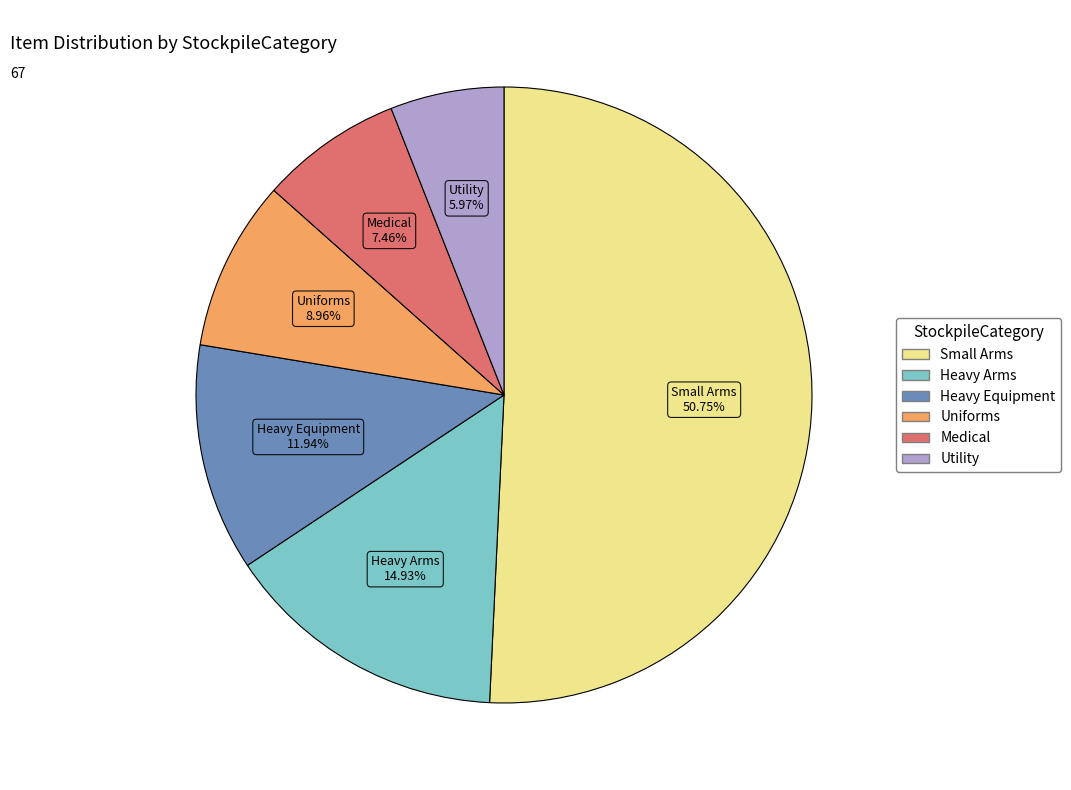

How many segments does this pie chart have?

6